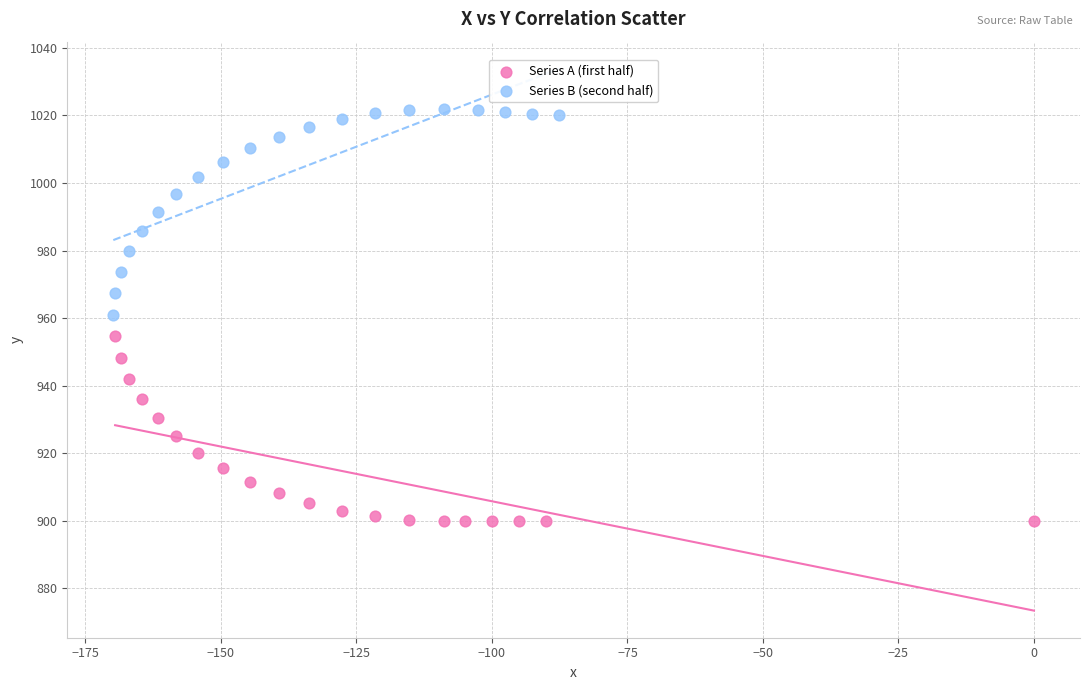

What are all the series names shown in the legend?

Series A (first half), Series B (second half)